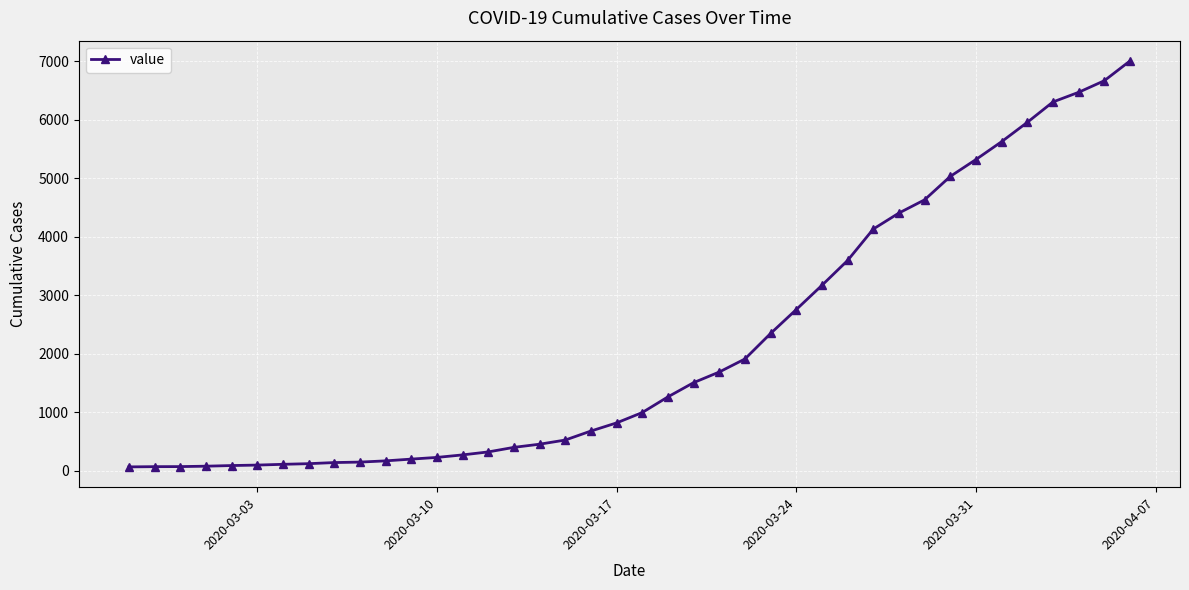

What is the average value?

2144